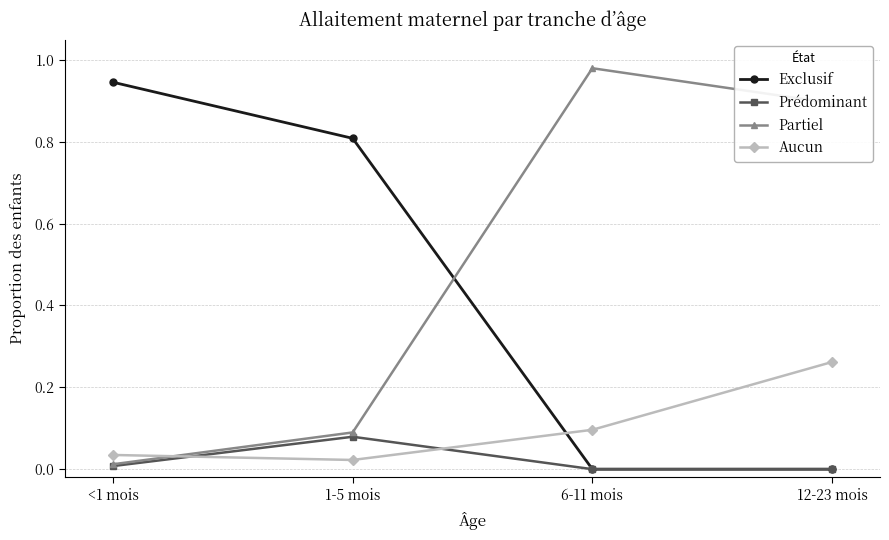

At which label does Partiel reach its peak?

6-11 mois